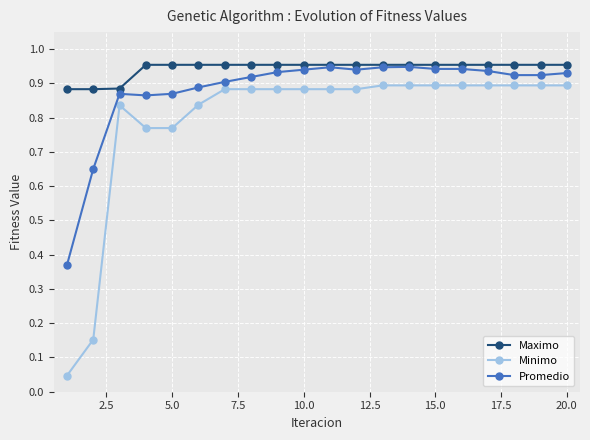

True or false: Promedio and Minimo cross at least once.

False